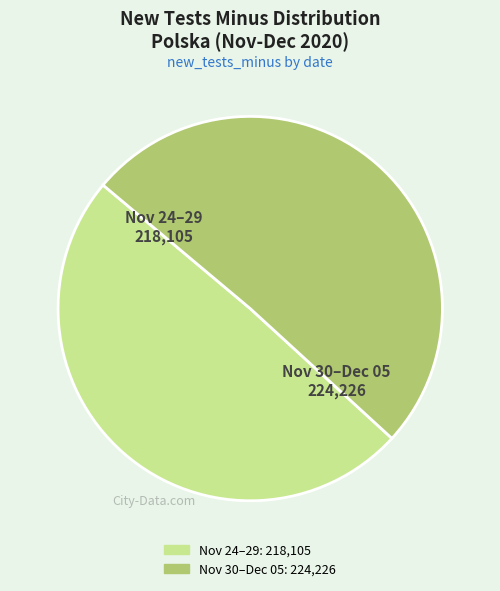

How many slices are in this pie chart?

2